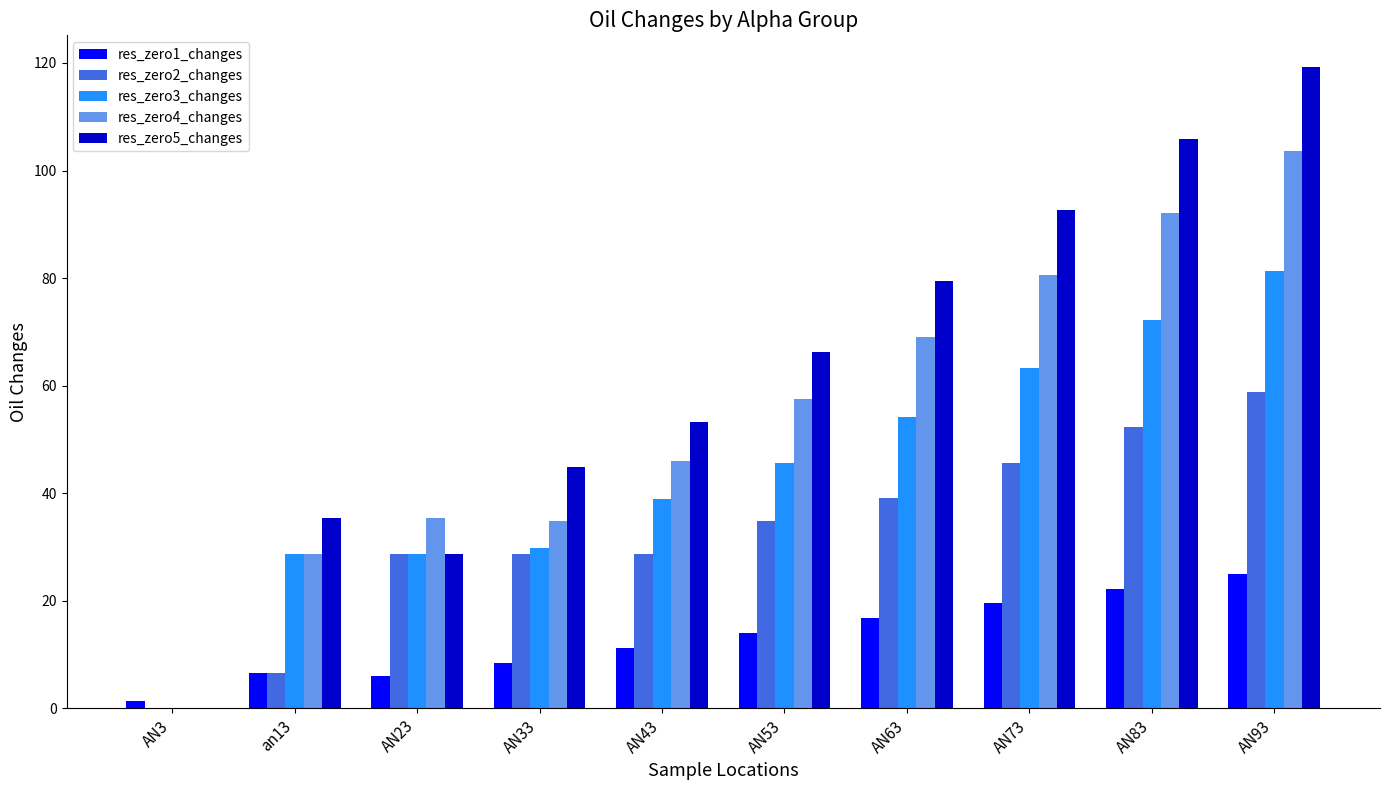

True or false: res_zero2_changes has a value of 31.2 at AN73.

False